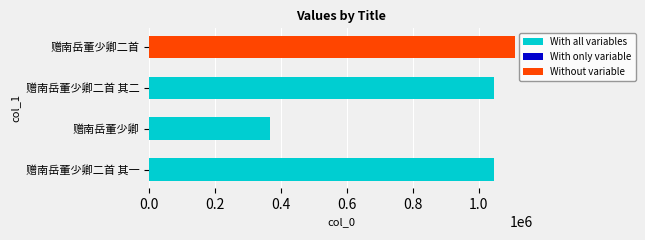

How many bars are there in total?

4